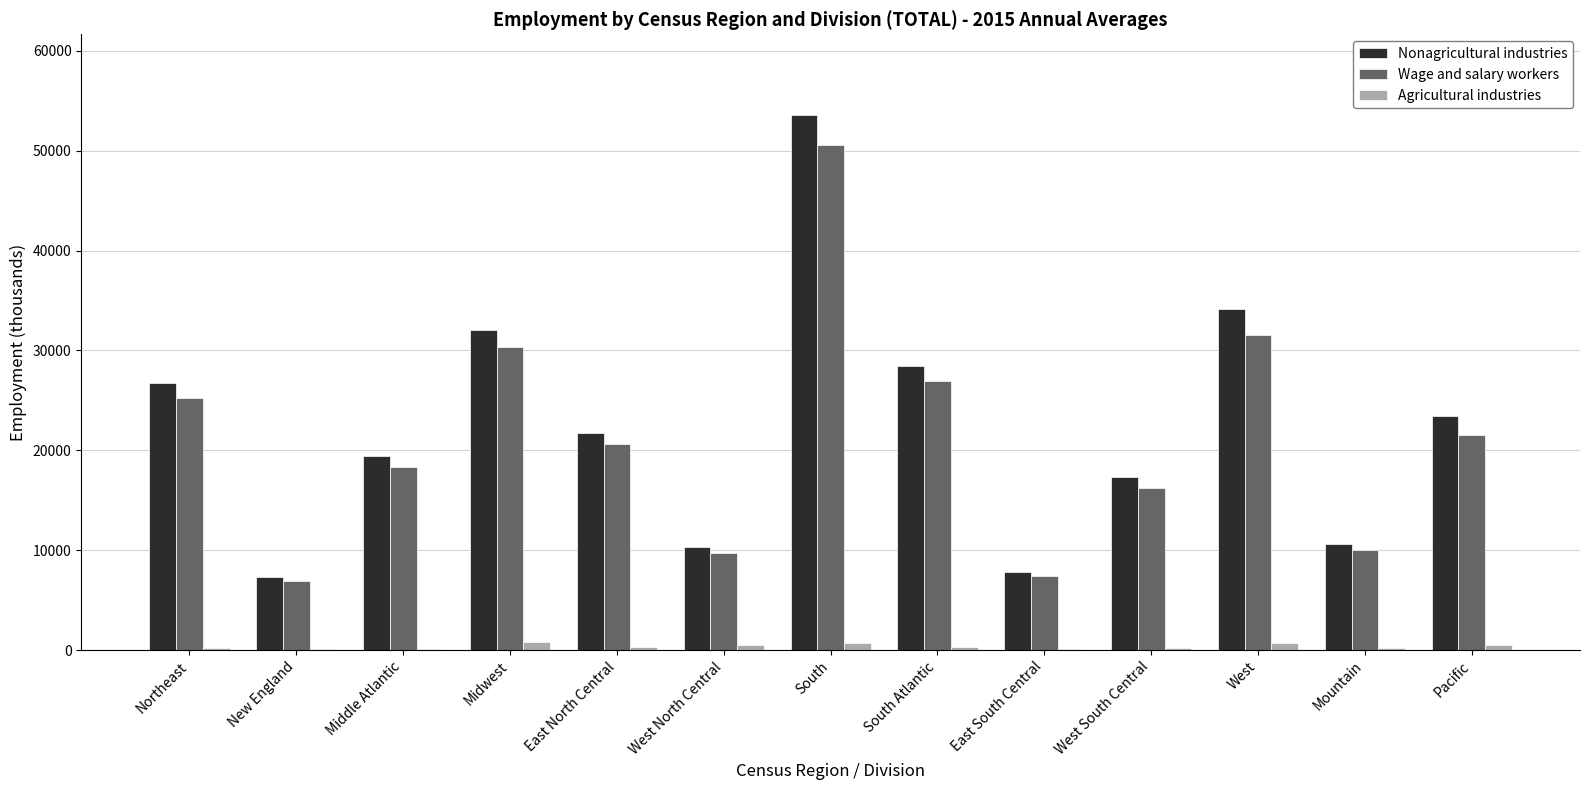

Between Northeast and West, which series saw the biggest shift?

Nonagricultural industries